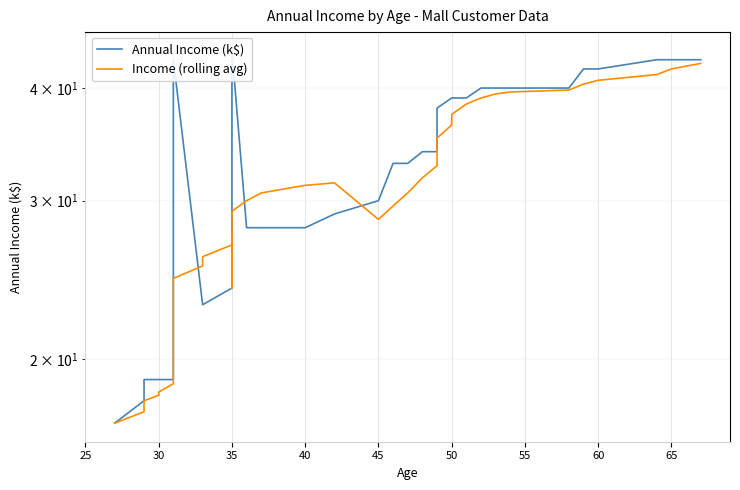

What is the smallest value displayed?

17.0